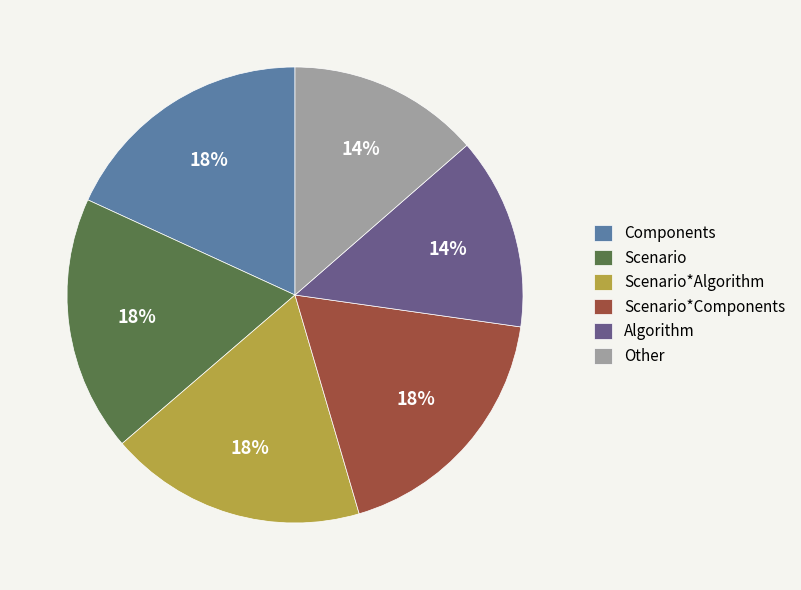

The Scenario*Components slice represents 27% of the pie. True or false?

False